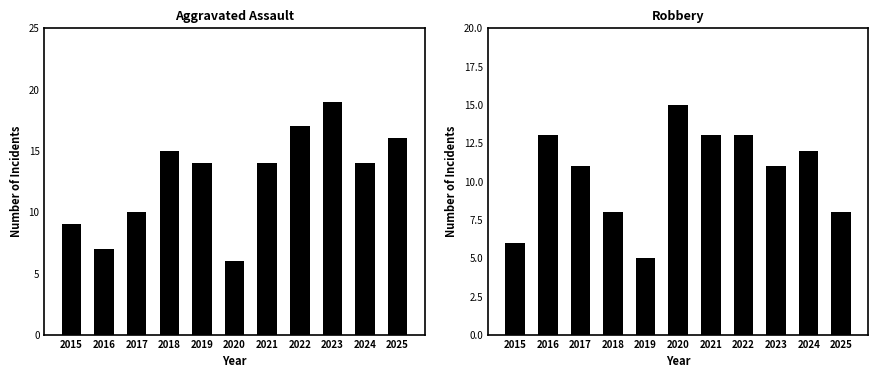

At how many categories does at least one series exceed 13?

8